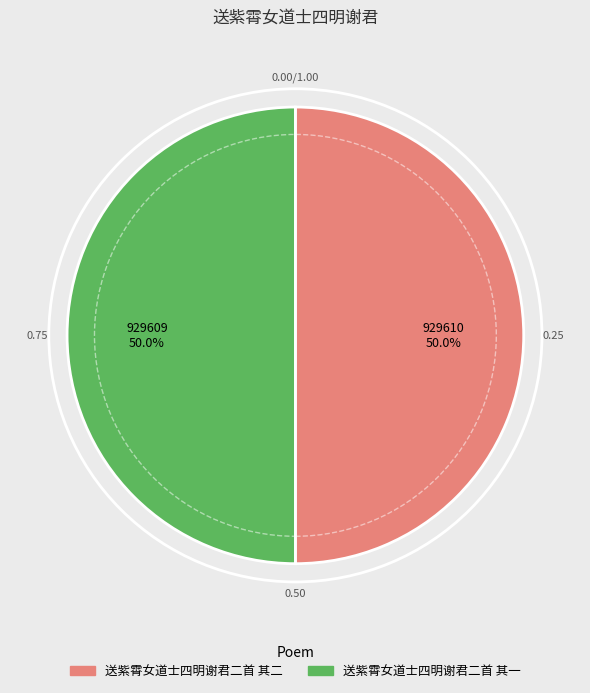

What is the ratio of the value at 送紫霄女道士四明谢君二首 其一 to the value at 送紫霄女道士四明谢君二首 其二?

1.0